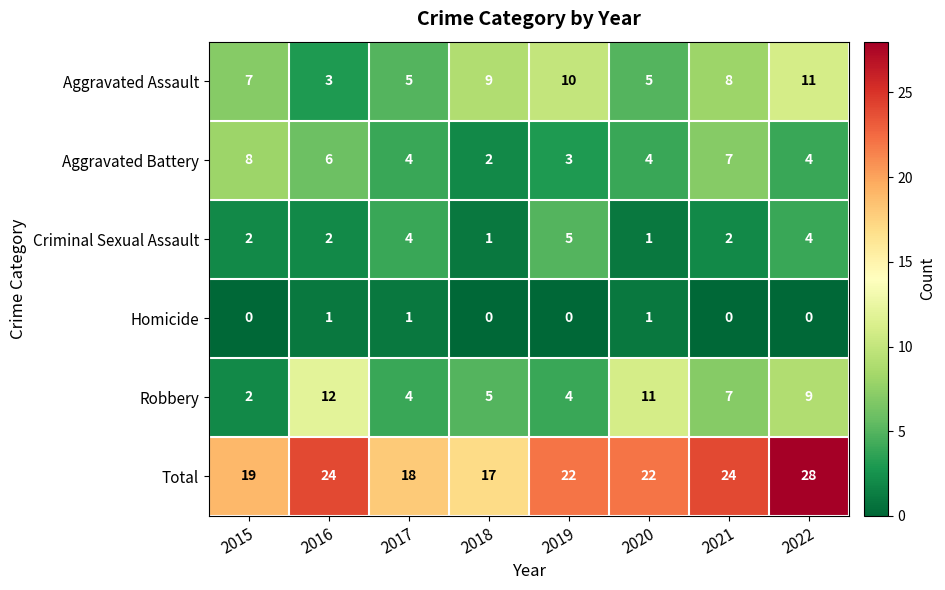

Which category has the highest value across all series?

2022